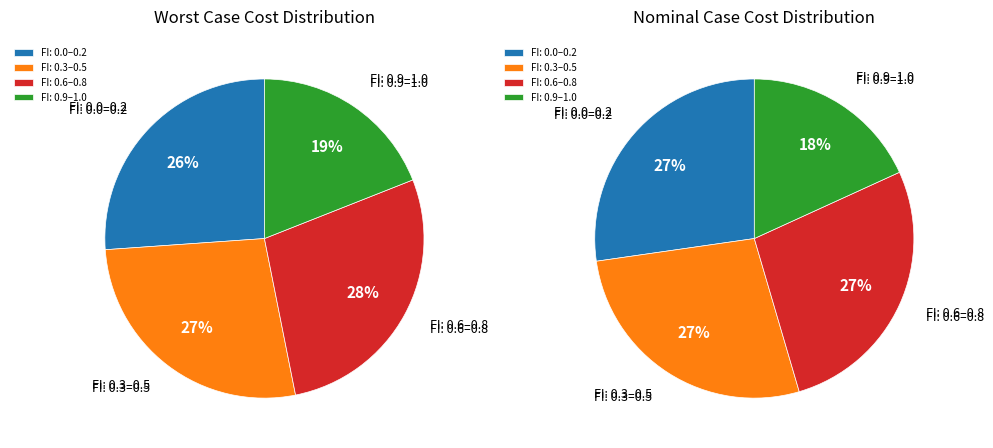

Is FI=0.7 the majority of the pie?

No